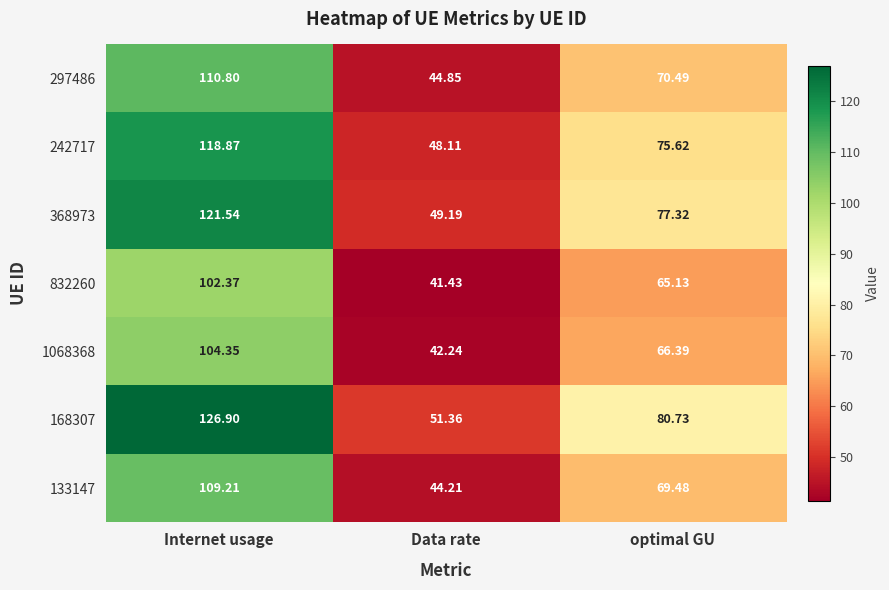

What is the total value across all series at Data rate?

321.4